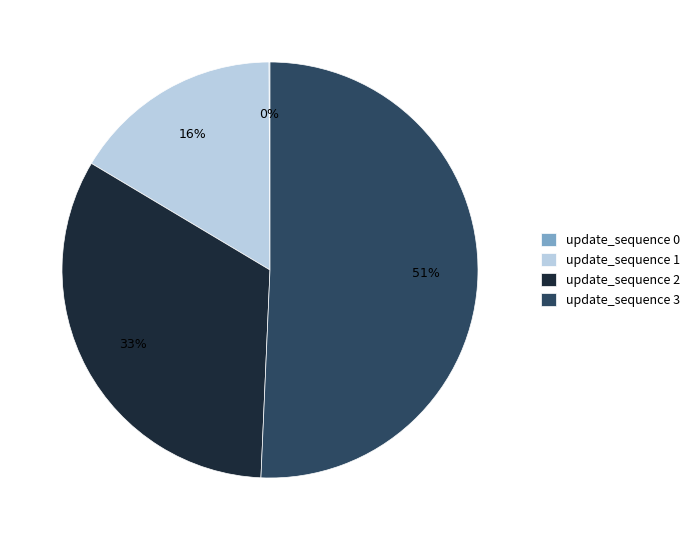

True or false: update_sequence 1 accounts for 16% of the total.

True